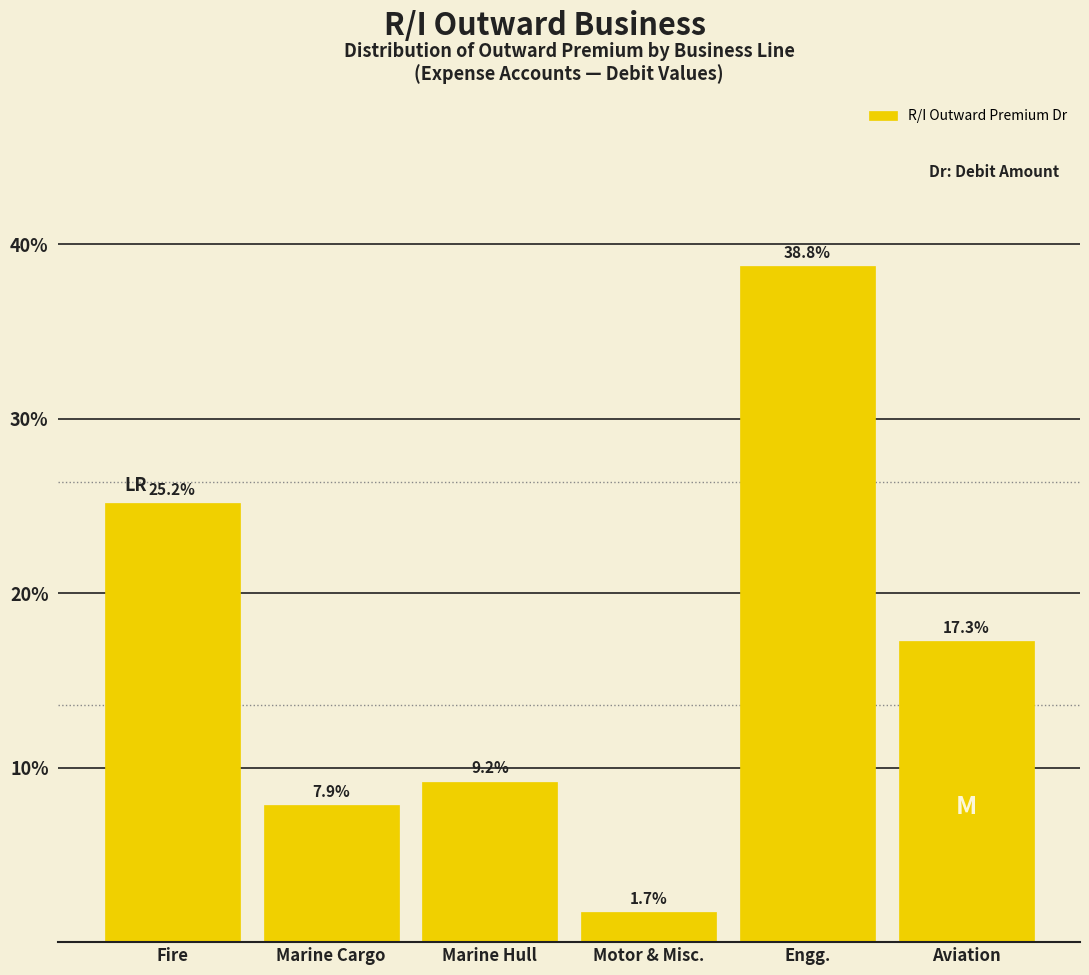

Reading left to right, transcribe all the data shown in this chart.

Fire=25.2	Marine Cargo=7.9	Marine Hull=9.2	Motor & Misc.=1.7	Engg.=38.8	Aviation=17.3